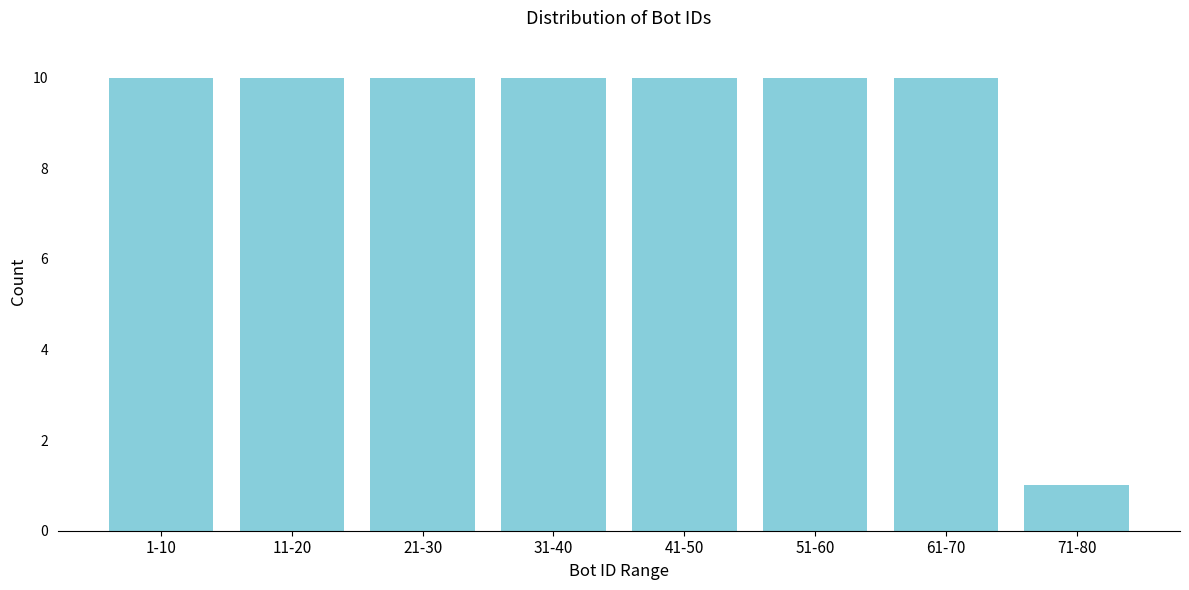

Reading right to left, transcribe all the data shown in this chart.

1	10	10	10	10	10	10	10